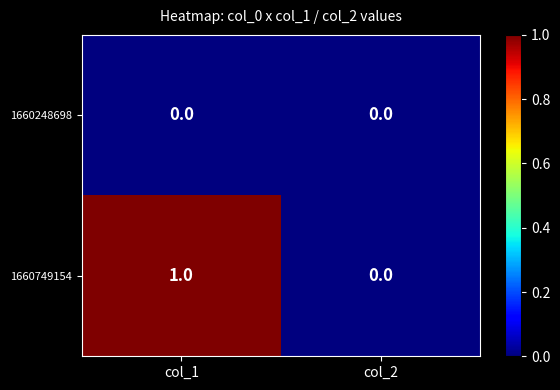

Which series has the largest total across all categories?

1660749154